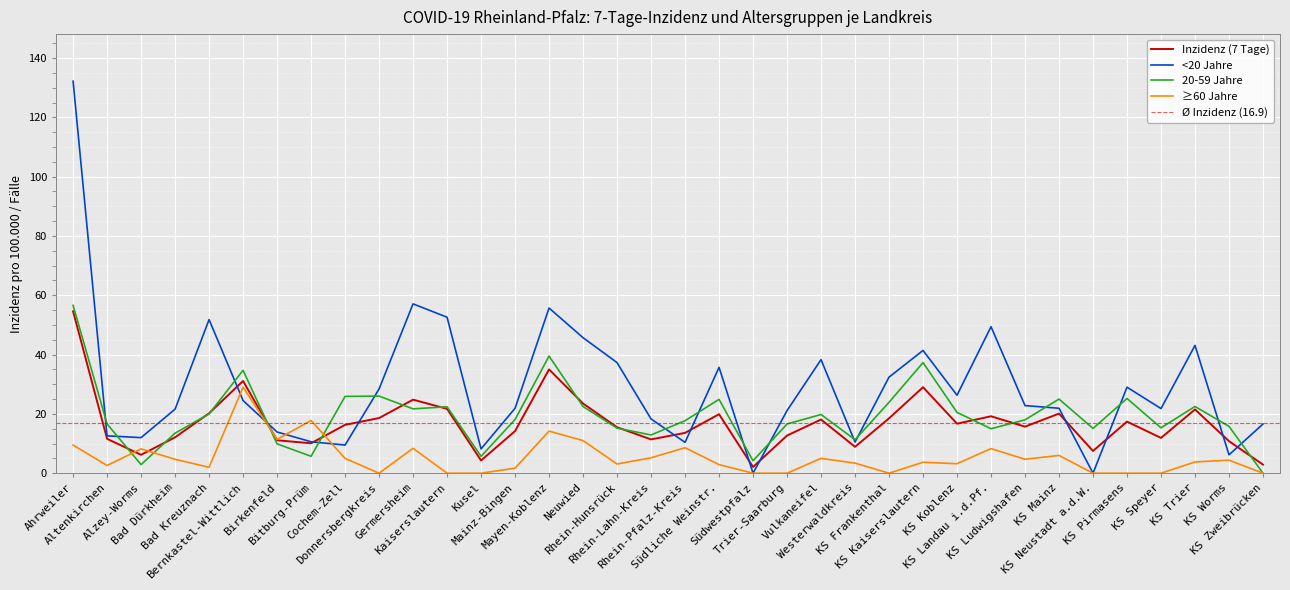

What is the sum of all values?

608.8